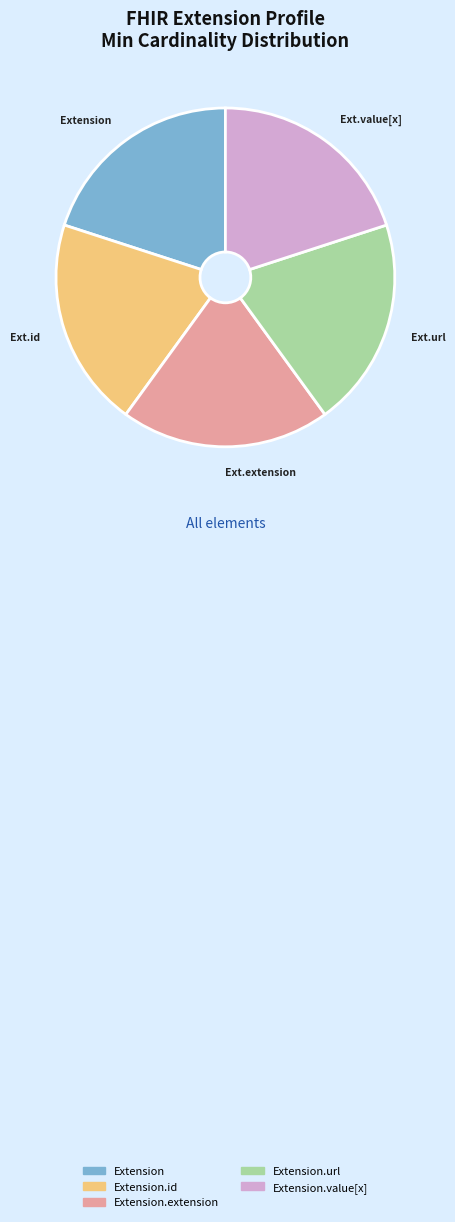

Do Extension.url and Extension.value[x] together represent more than half of the pie?

No